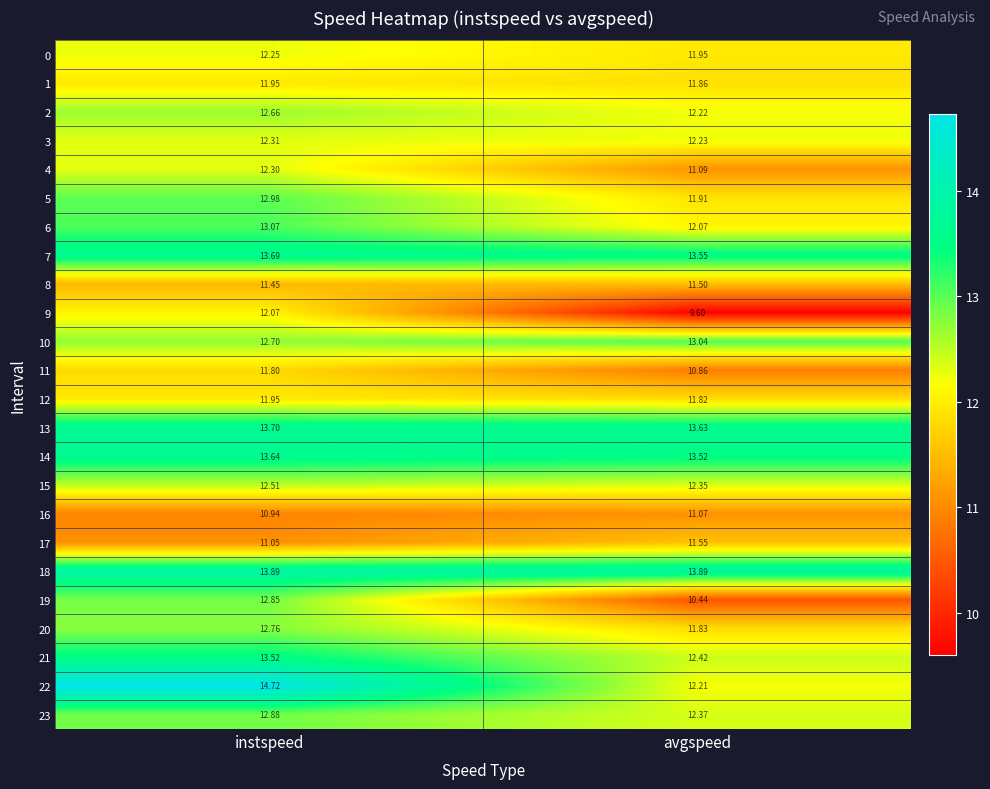

At which label does 4 reach its minimum?

avgspeed